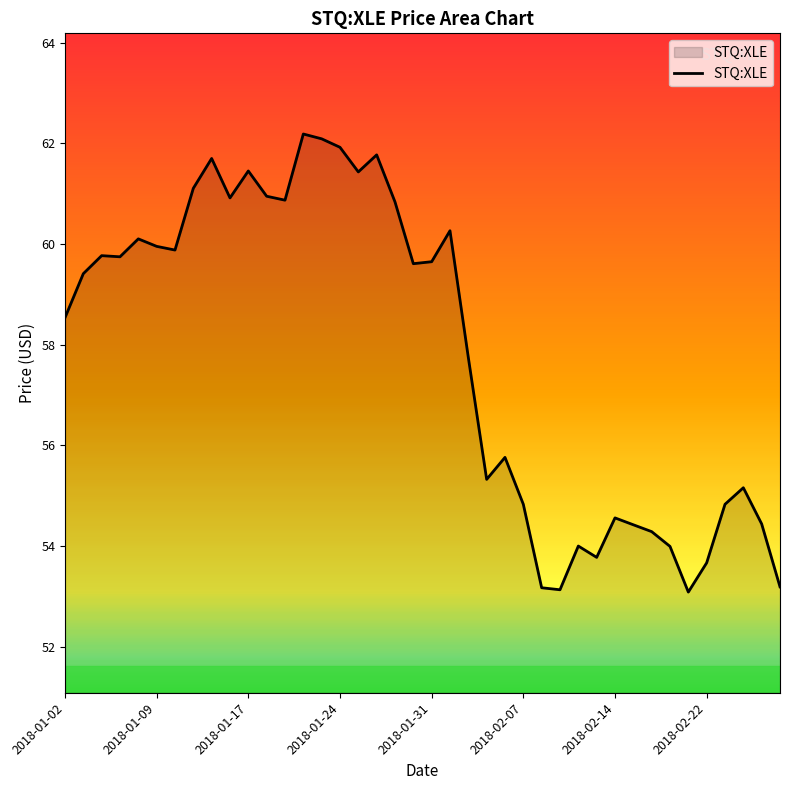

What is the greatest value displayed?

62.2